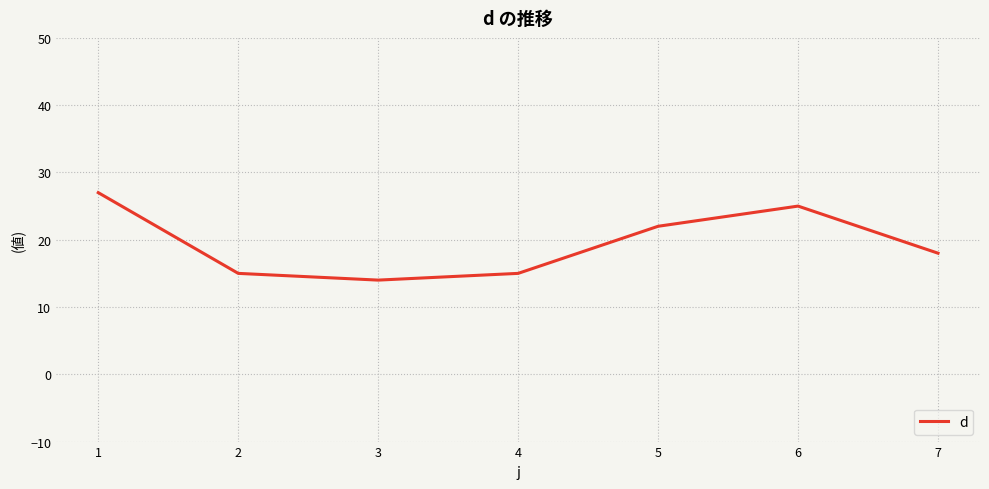

Does the chart display data point markers on the line(s)?

No